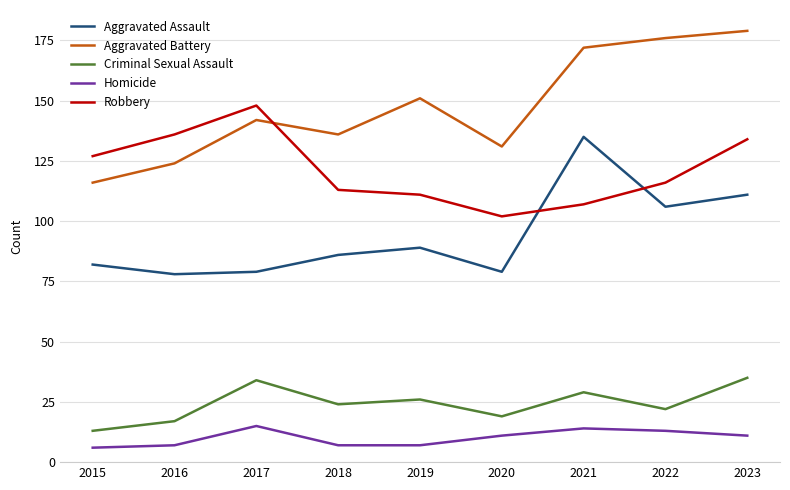

List the labels in order of Robbery value, largest first.

2017, 2016, 2023, 2015, 2022, 2018, 2019, 2021, 2020